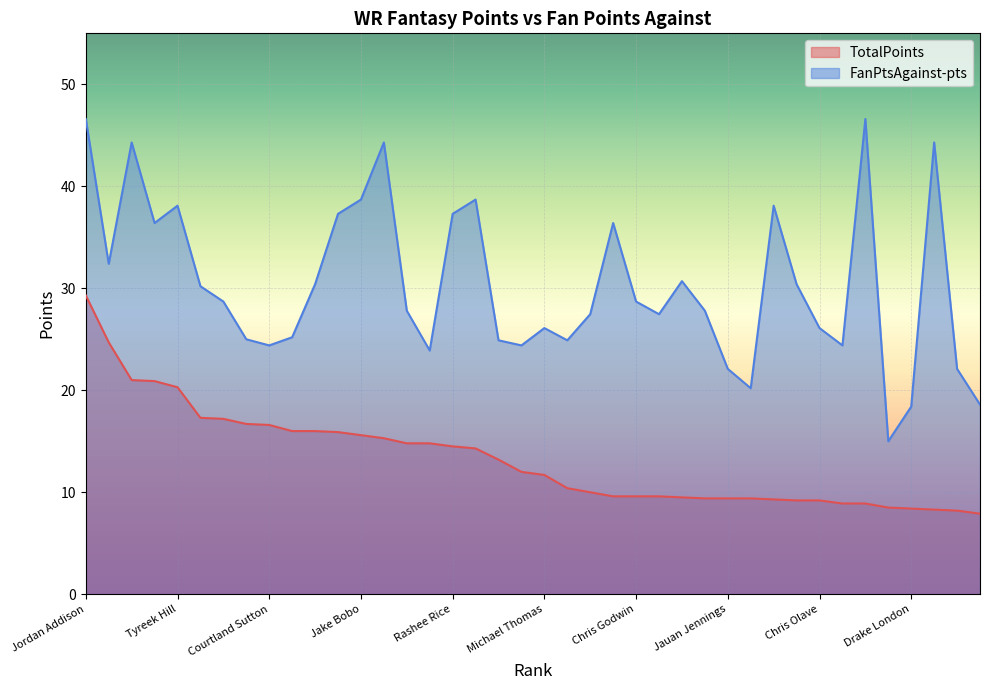

Reading right to left, extract all data points from this chart.

TotalPoints: 7.9	8.2	8.3	8.4	8.5	8.9	8.9	9.2	9.2	9.3	9.4	9.4	9.4	9.5	9.6	9.6	9.6	10.0	10.4	11.7	12.0	13.2	14.3	14.5	14.8	14.8	15.3	15.6	15.9	16.0	16.0	16.6	16.7	17.2	17.3	20.3	20.9	21.0	24.7	29.3
FanPtsAgainst-pts: 18.6	22.1	44.3	18.4	15.0	46.6	24.4	26.1	30.4	38.1	20.2	22.1	27.8	30.7	27.5	28.7	36.4	27.5	24.9	26.1	24.4	24.9	38.7	37.3	23.9	27.8	44.3	38.7	37.3	30.4	25.2	24.4	25.0	28.7	30.2	38.1	36.4	44.3	32.4	46.6